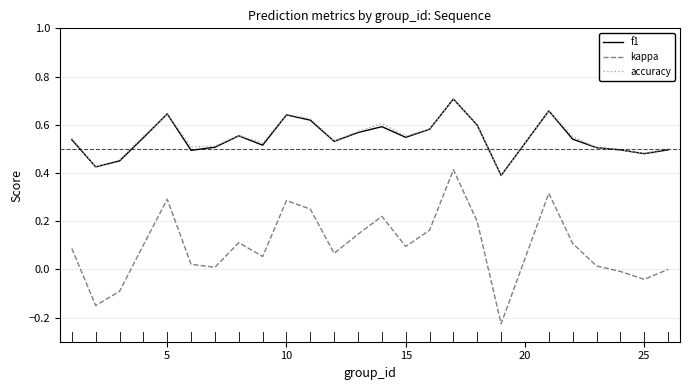

True or false: kappa and f1 cross at least once.

False